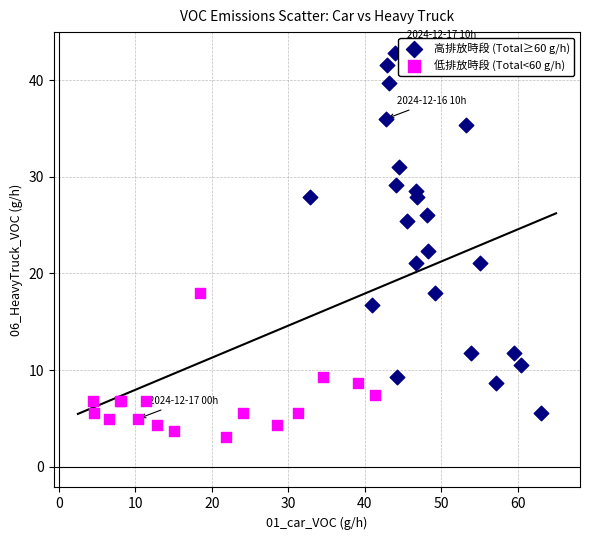

Which series reaches the maximum Y coordinate?

高排放時段 (Total≥60 g/h)